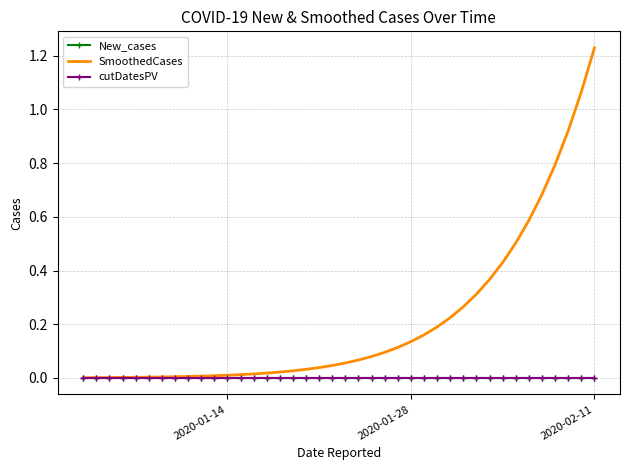

Which category has the lowest value in the cutDatesPV series?

2020-01-14